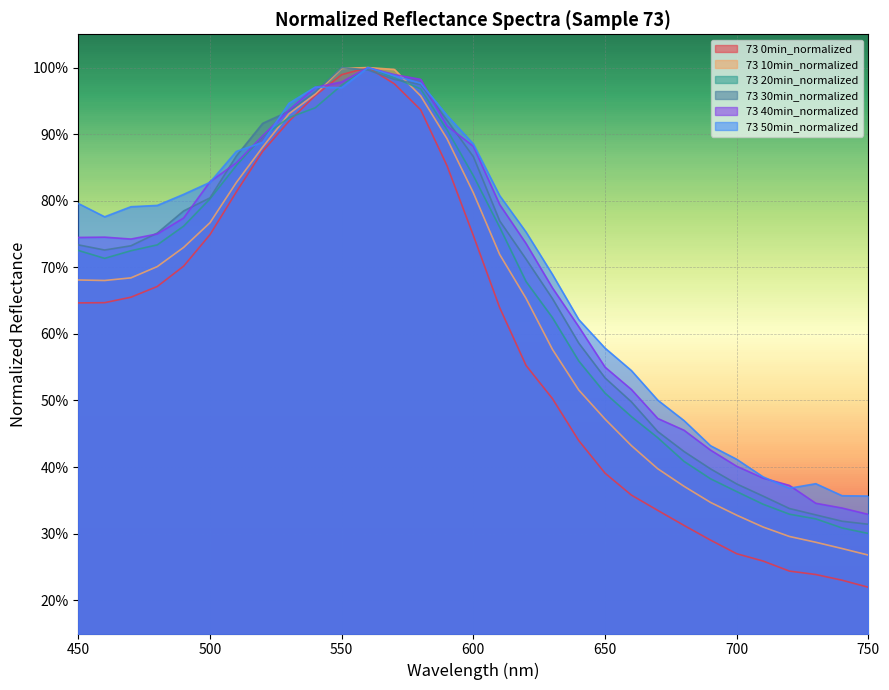

True or false: 73 0min_normalized has more than 1 interior local peaks.

False